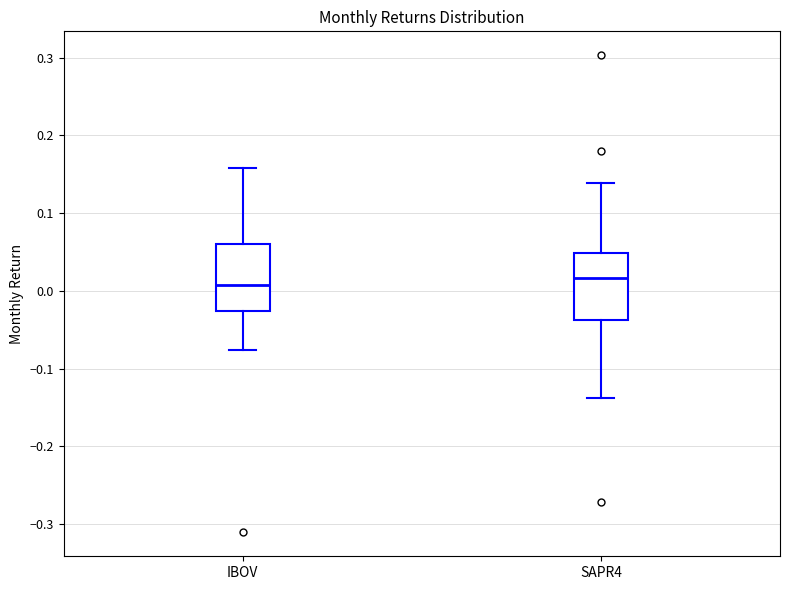

Reading left to right, read every box against the y-axis: the position of its median line, the range the box covers, and the ends of its whiskers. The values are not printed on the chart, so give them approximately, as read against the axis.

IBOV: median 0.01, box -0.03 to 0.06, whiskers -0.08 to 0.16
SAPR4: median 0.02, box -0.04 to 0.05, whiskers -0.14 to 0.14